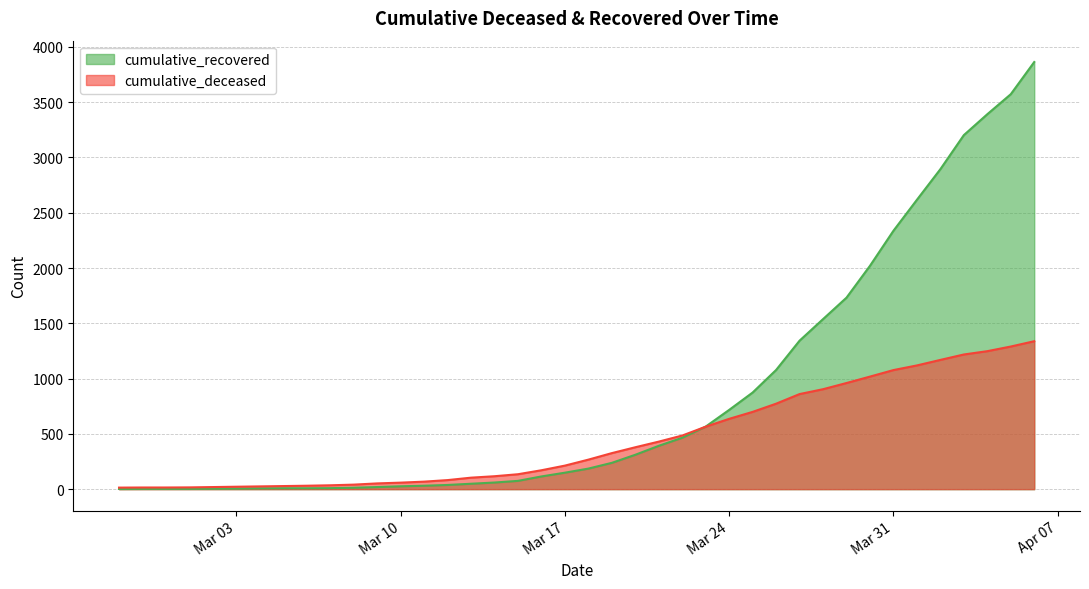

Which series has the largest total across all categories?

cumulative_recovered